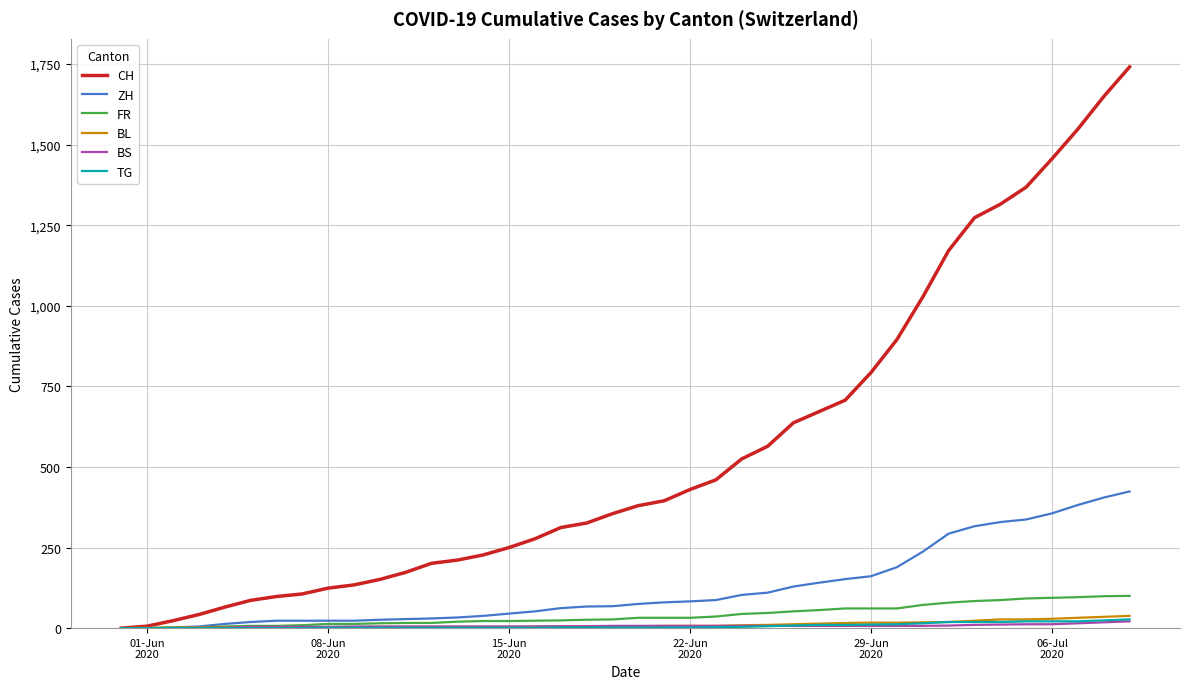

What is the greatest value displayed?

1741